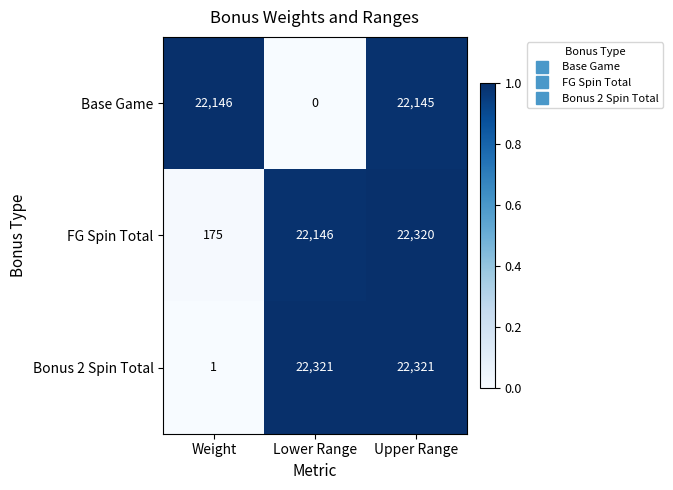

What is the sum of all Bonus 2 Spin Total values?

44643